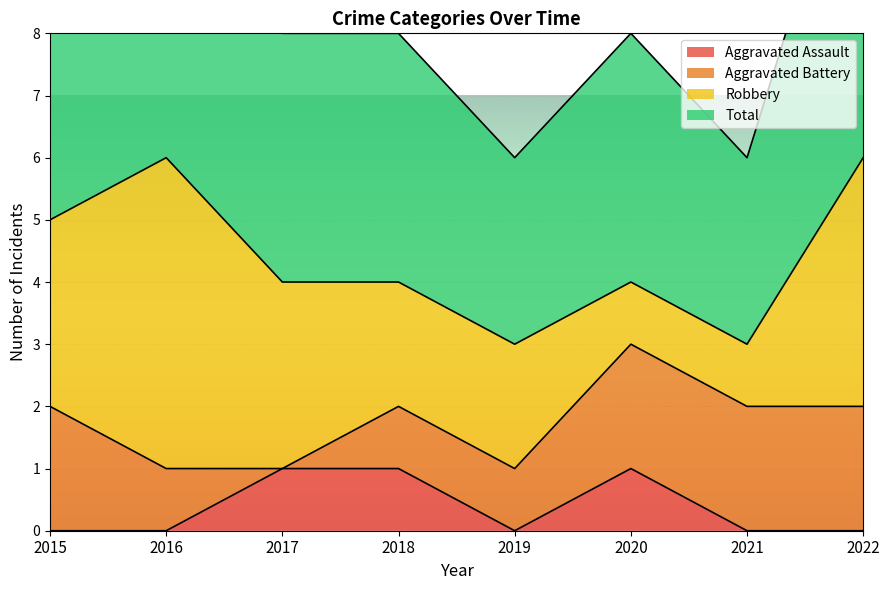

Which category has the lowest value across all series?

2015